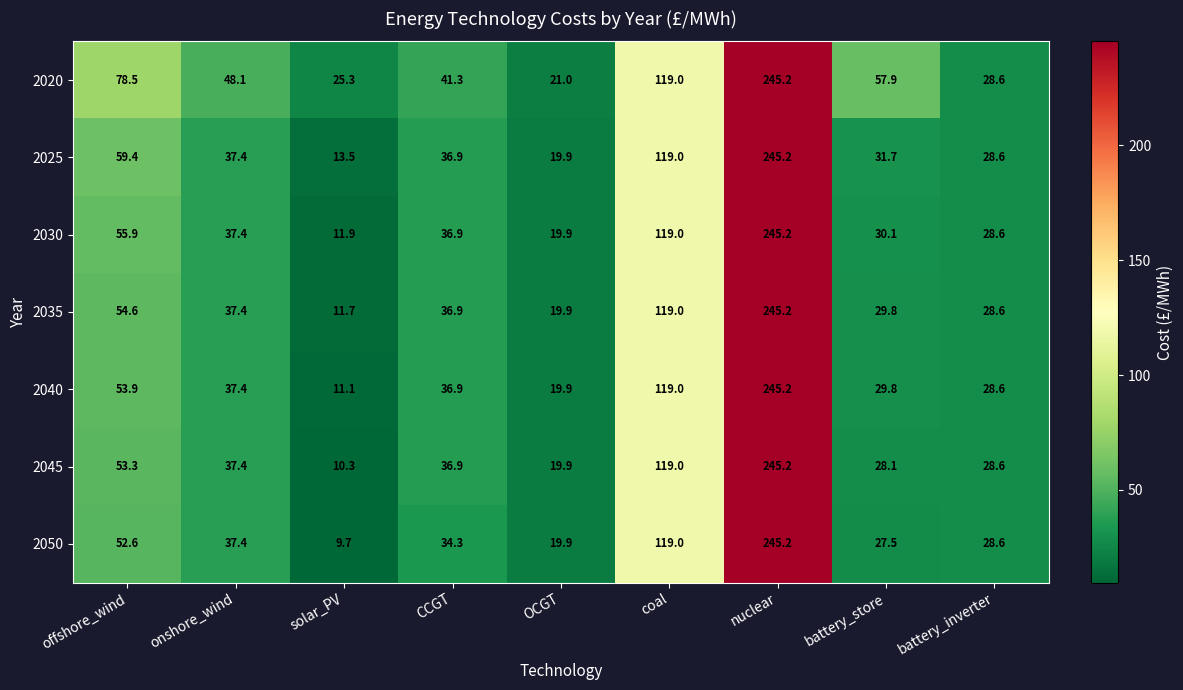

What is the maximum value shown in the chart?

245.2